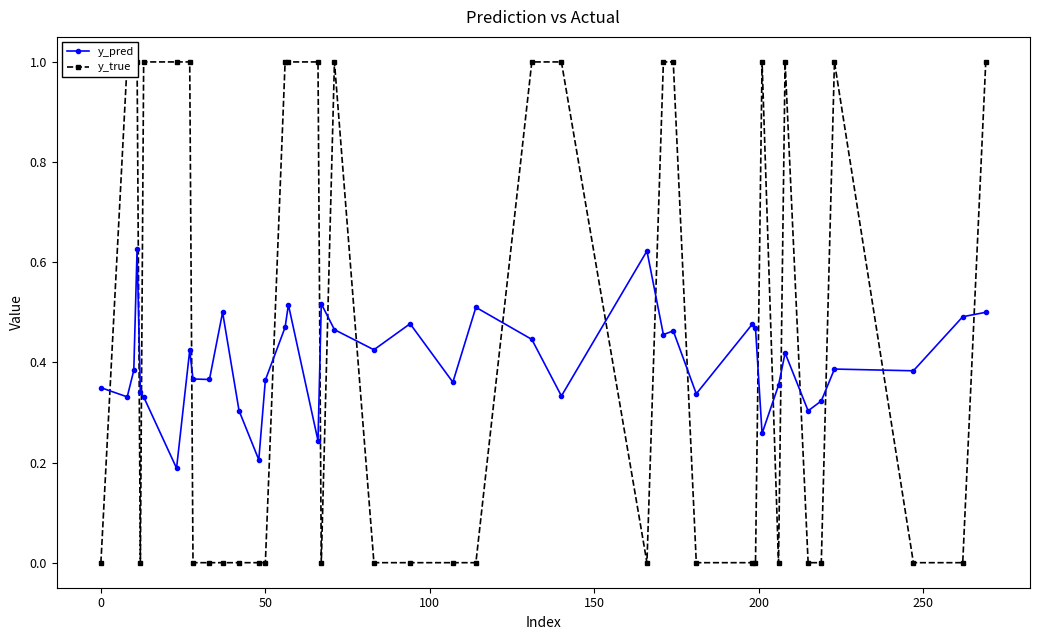

Count the y_pred values in the range 0 to 1.

40